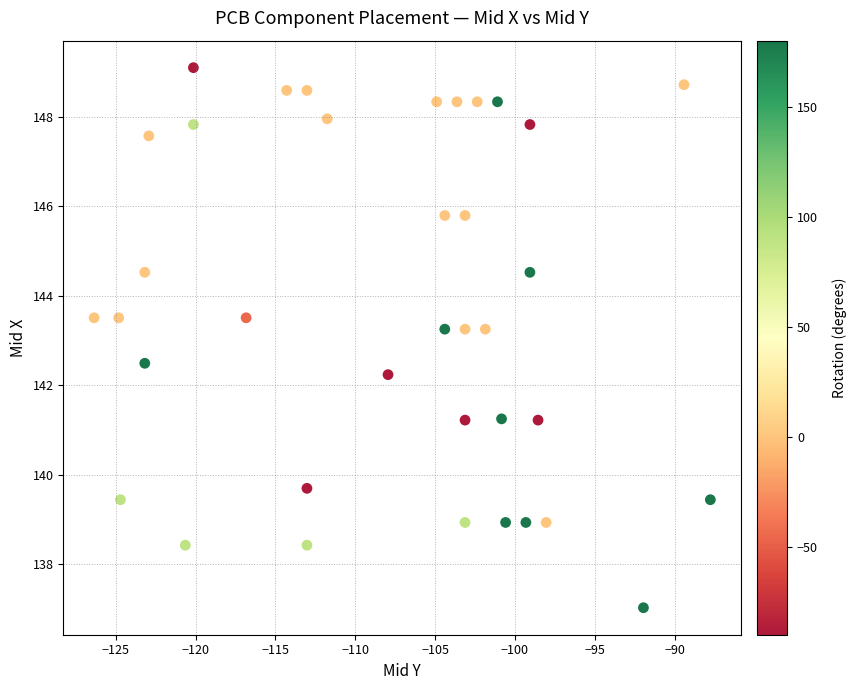

What is the range of X values (max minus min)?

38.6